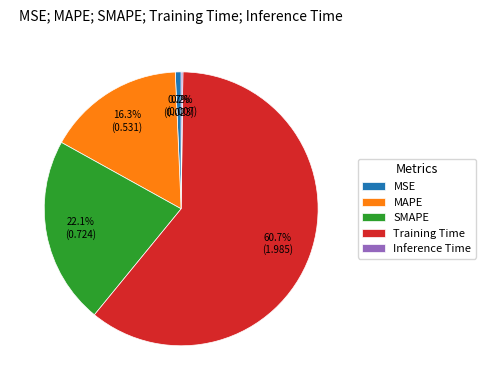

What percentage is NOT represented by Training Time?

39.3%